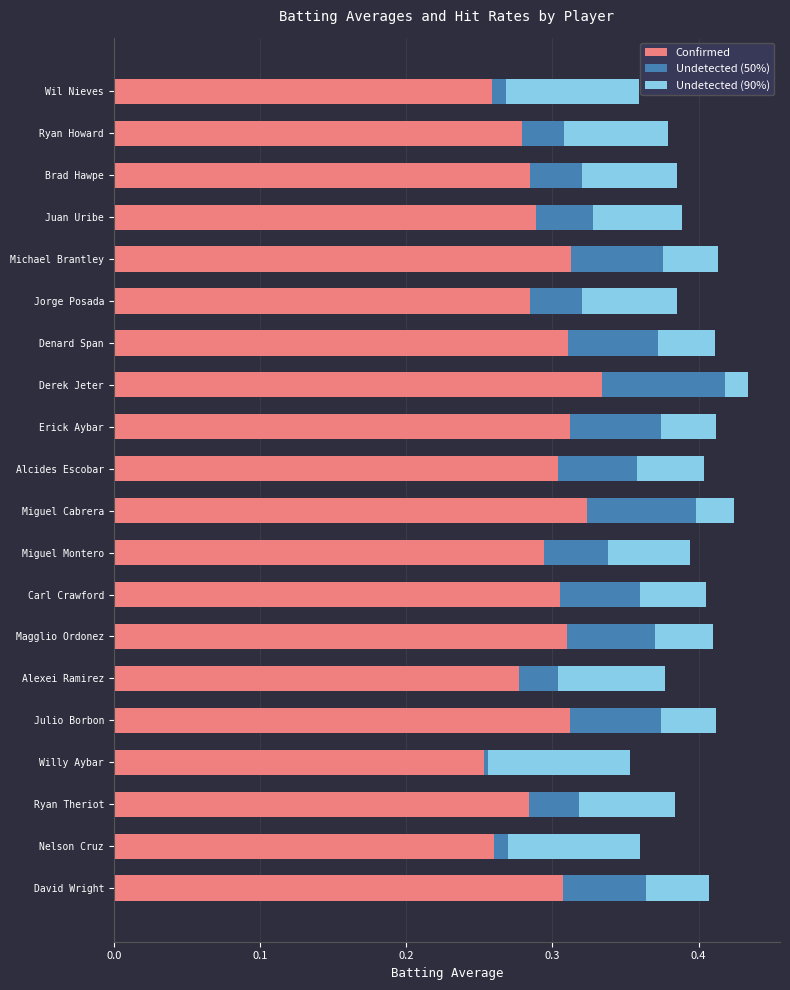

The Confirmed series shows 0.5 at Carl Crawford. True or false?

False